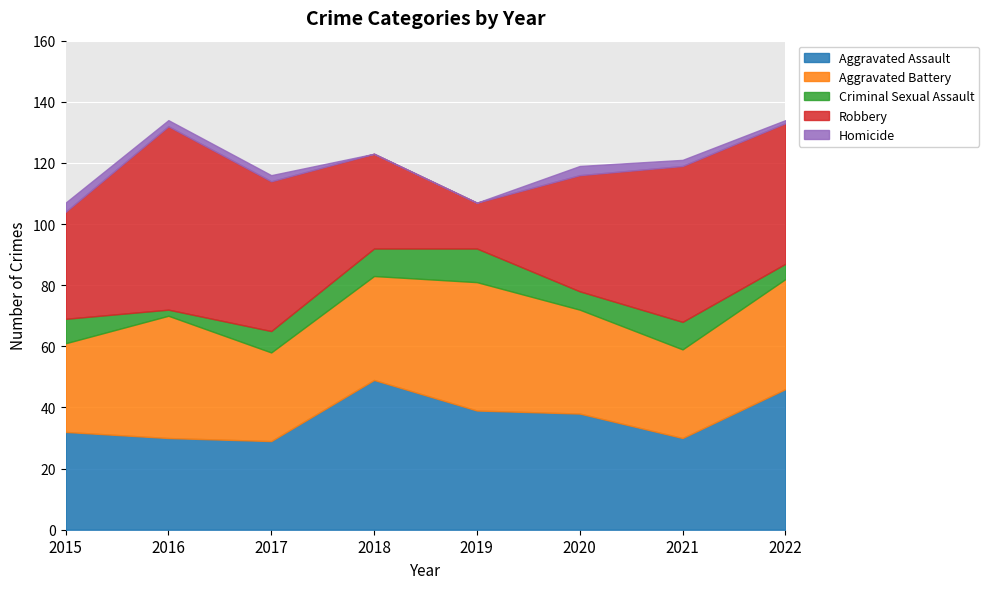

The value of Criminal Sexual Assault at 2019 is 11. True or false?

True